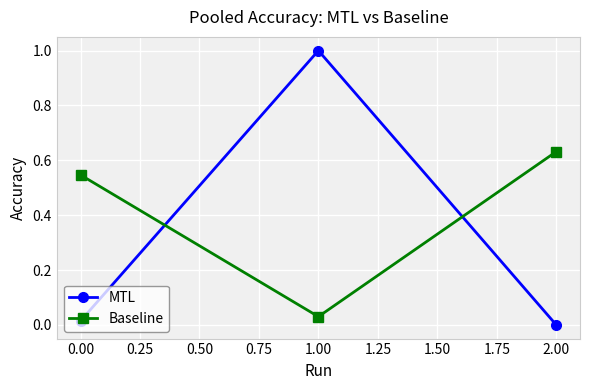

At which label does Baseline reach its peak?

2.00